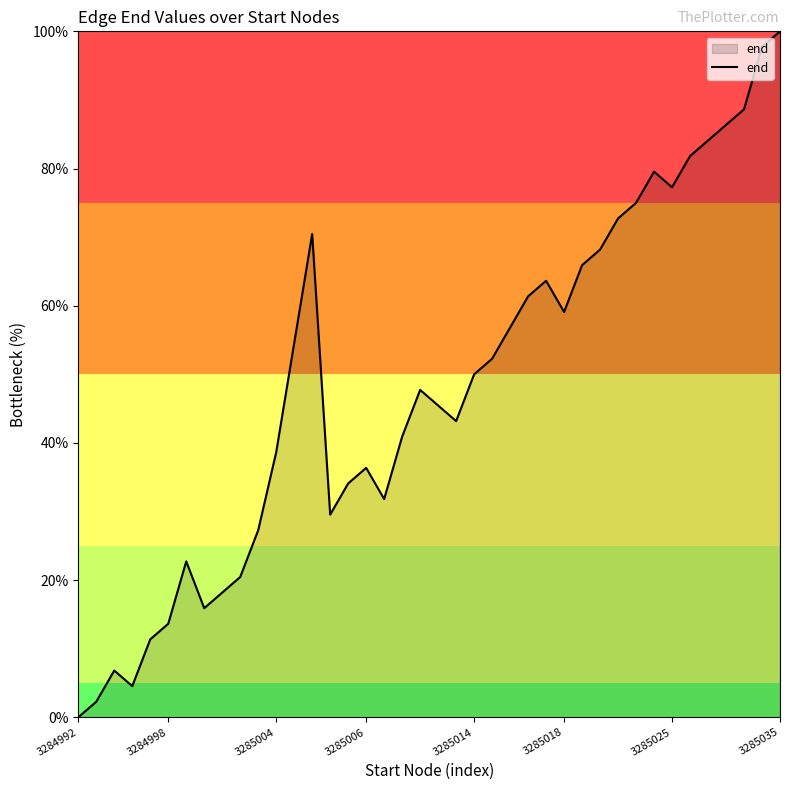

Count the number of categories in the chart.

40